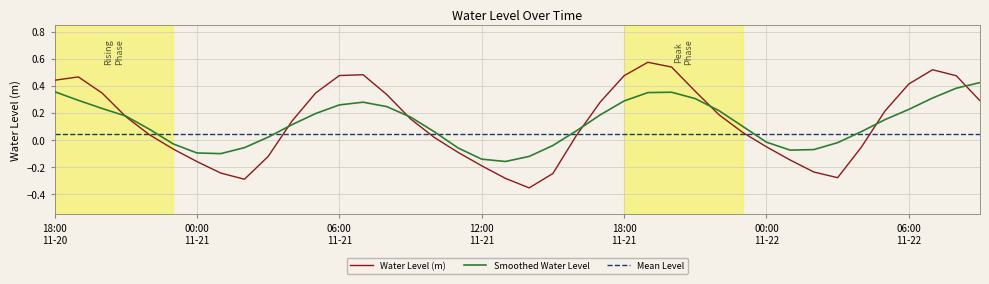

Does the chart display data point markers on the line(s)?

No